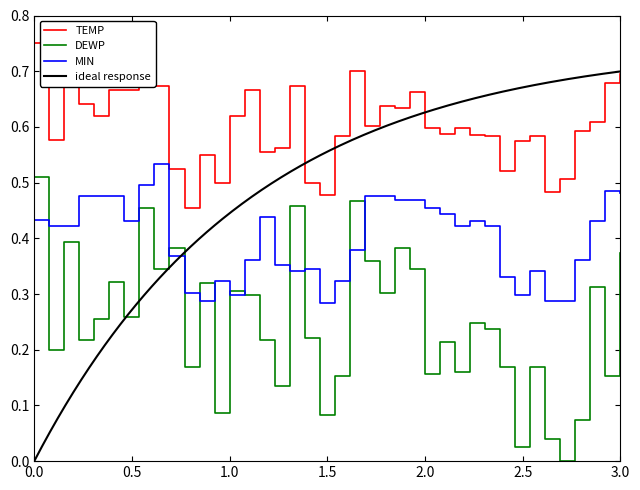

The TEMP series shows 1.1 at 1.0. True or false?

False